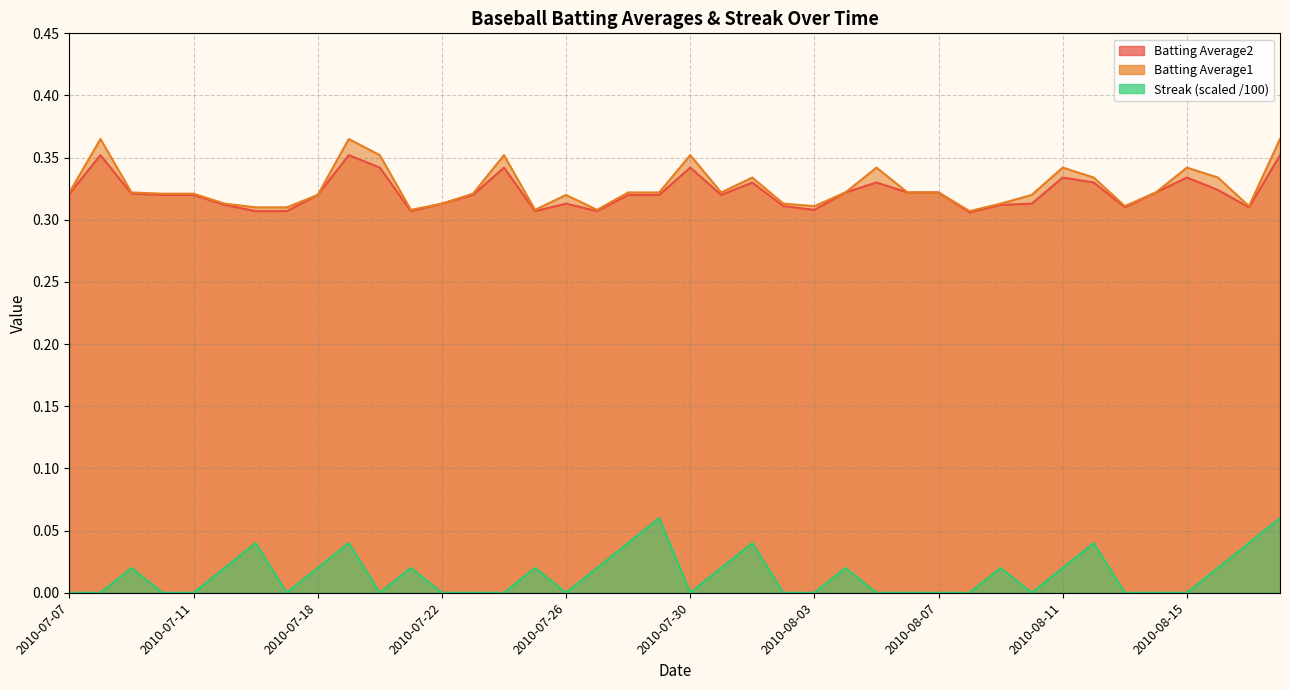

True or false: Batting Average2 and Streak cross at least once.

False